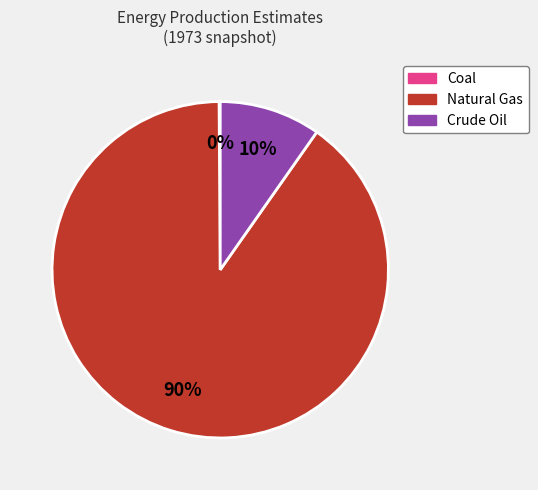

Which category has the biggest portion of the pie?

Natural Gas